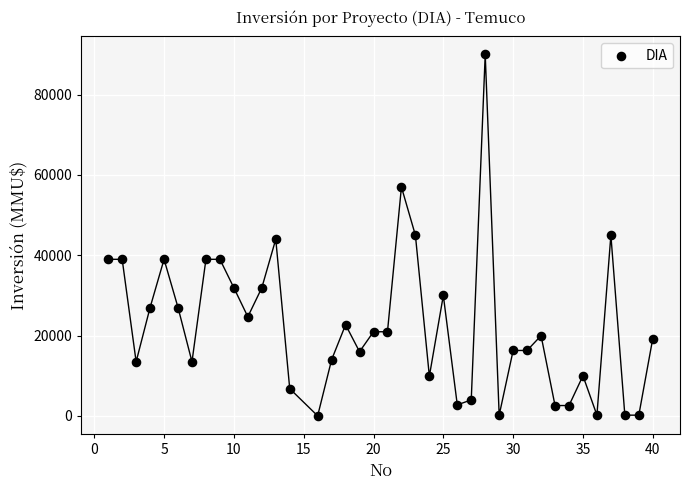

What is the range of Y values (max minus min)?

89971